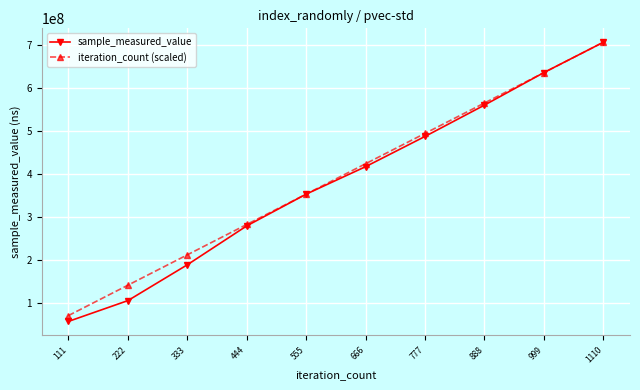

What is the difference between the iteration_count (scaled) values at 999 and 666?

211692827.4